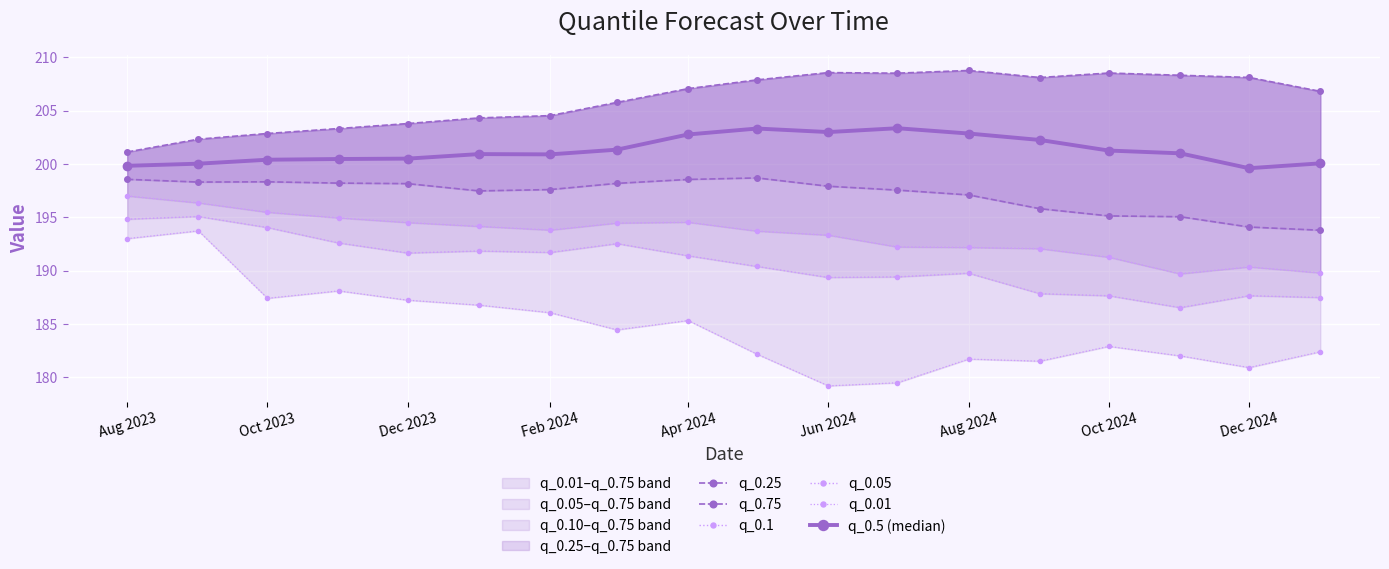

Reading right to left, what are all the values shown in this chart?

q_0.25: 193.8	194.1	195.1	195.1	195.8	197.1	197.5	197.9	198.7	198.5	198.2	197.6	197.5	198.2	198.2	198.3	198.3	198.6
q_0.75: 206.8	208.1	208.3	208.5	208.1	208.8	208.5	208.6	207.9	207.1	205.8	204.5	204.3	203.8	203.3	202.9	202.3	201.1
q_0.1: 189.8	190.3	189.7	191.3	192.1	192.2	192.2	193.3	193.7	194.5	194.5	193.8	194.1	194.5	194.9	195.5	196.3	197.0
q_0.05: 187.5	187.6	186.5	187.6	187.8	189.8	189.4	189.4	190.4	191.4	192.5	191.7	191.8	191.7	192.6	194.0	195.1	194.8
q_0.01: 182.4	180.9	182.0	182.9	181.5	181.7	179.5	179.2	182.2	185.3	184.4	186.1	186.8	187.2	188.1	187.4	193.7	193.0
q_0.5 (median): 200.1	199.6	201.0	201.3	202.3	202.9	203.4	203.0	203.3	202.8	201.3	200.9	200.9	200.5	200.5	200.4	200.0	199.8